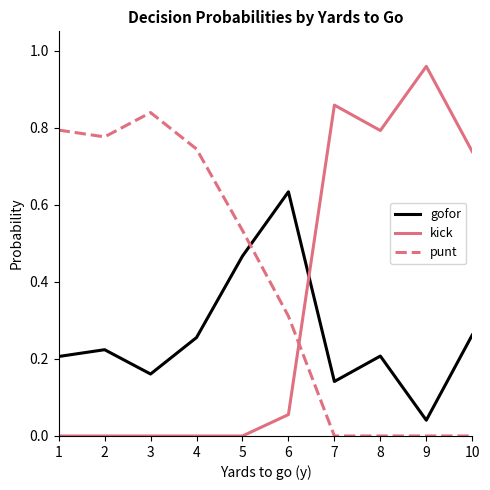

List the series in order of their peak value, highest first.

kick, punt, gofor